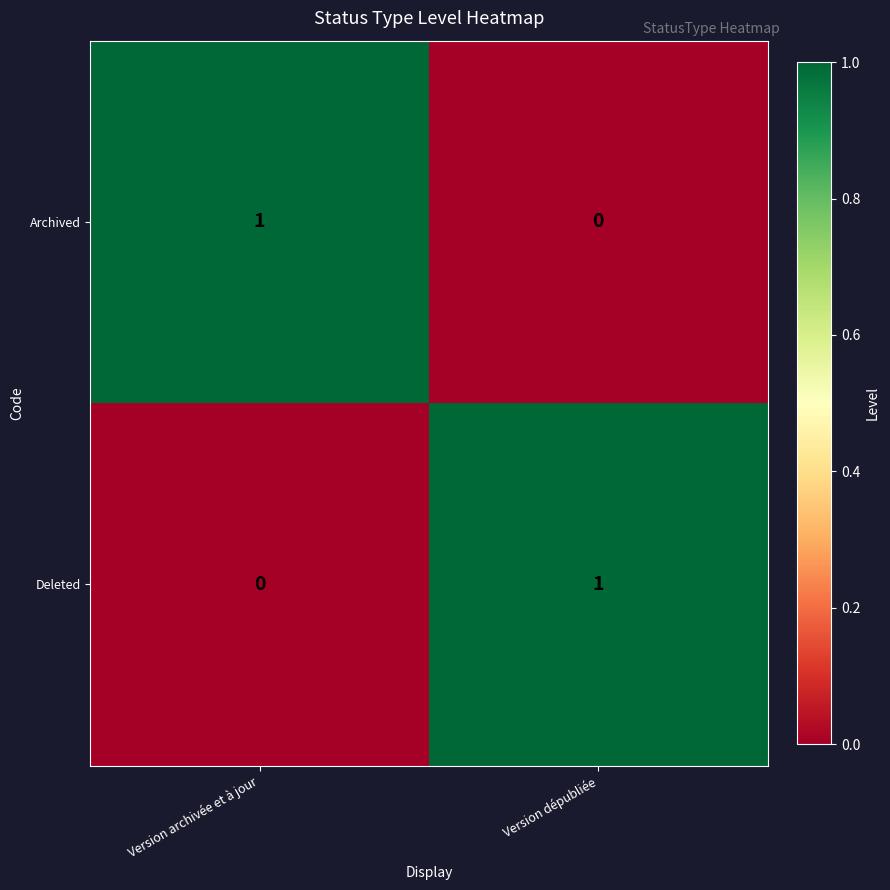

True or false: Deleted has a value of 2 at Version dépubliée.

False